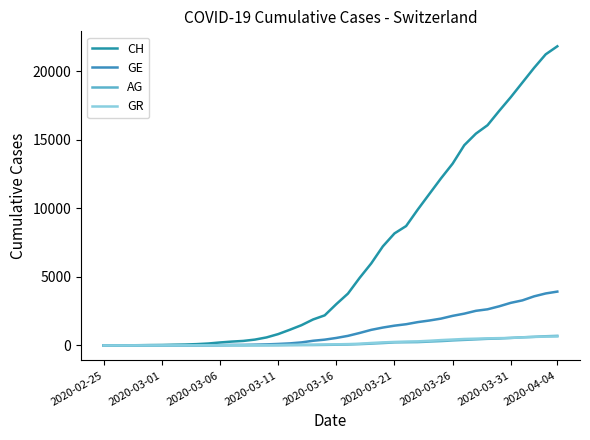

Reading left to right, list all the values displayed in this chart.

CH: 0	5	9	19	31	38	56	70	99	144	220	283	332	429	588	830	1145	1478	1896	2196	3016	3783	4925	5983	7227	8171	8708	9908	11049	12186	13259	14603	15446	16061	17102	18106	19173	20239	21228	21815
GE: 0	1	1	4	8	9	10	13	15	20	29	42	44	59	79	112	153	224	343	425	549	701	911	1139	1307	1445	1549	1703	1820	1959	2160	2321	2527	2638	2855	3109	3289	3582	3793	3928
AG: 0	1	1	1	3	4	7	7	10	11	12	14	14	15	18	20	27	30	33	43	56	69	96	134	175	223	235	245	283	318	367	407	444	485	506	554	596	631	673	702
GR: 0	2	2	6	6	6	9	9	12	14	16	17	18	18	22	31	43	53	56	71	84	101	128	182	226	258	284	300	343	393	433	474	495	519	535	547	592	622	649	657